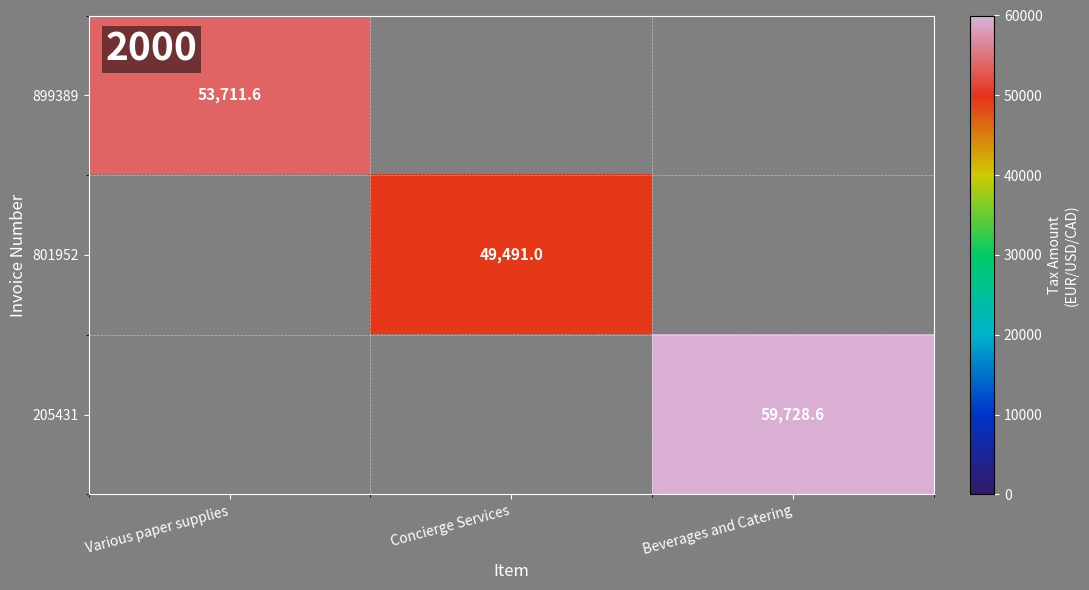

At which category does the chart reach its peak across all series?

Beverages and Catering